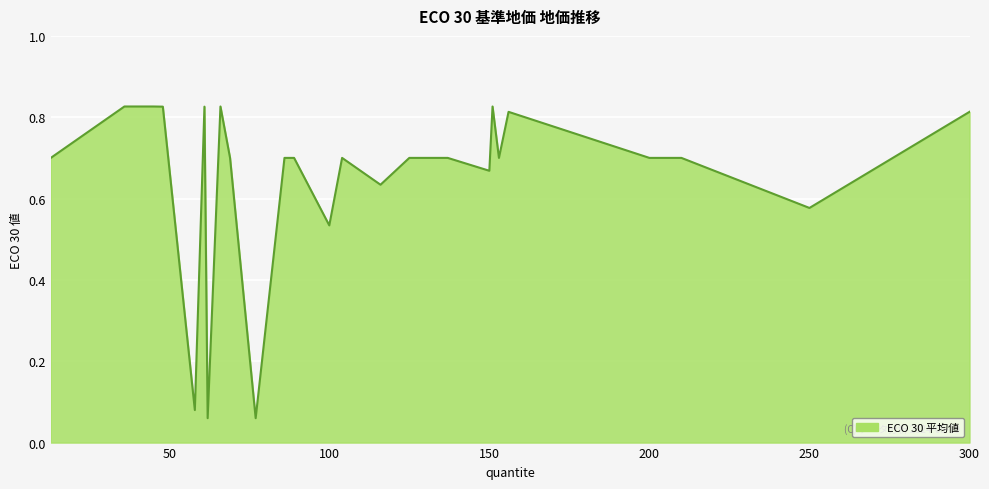

Does the chart display data point markers on the line(s)?

No